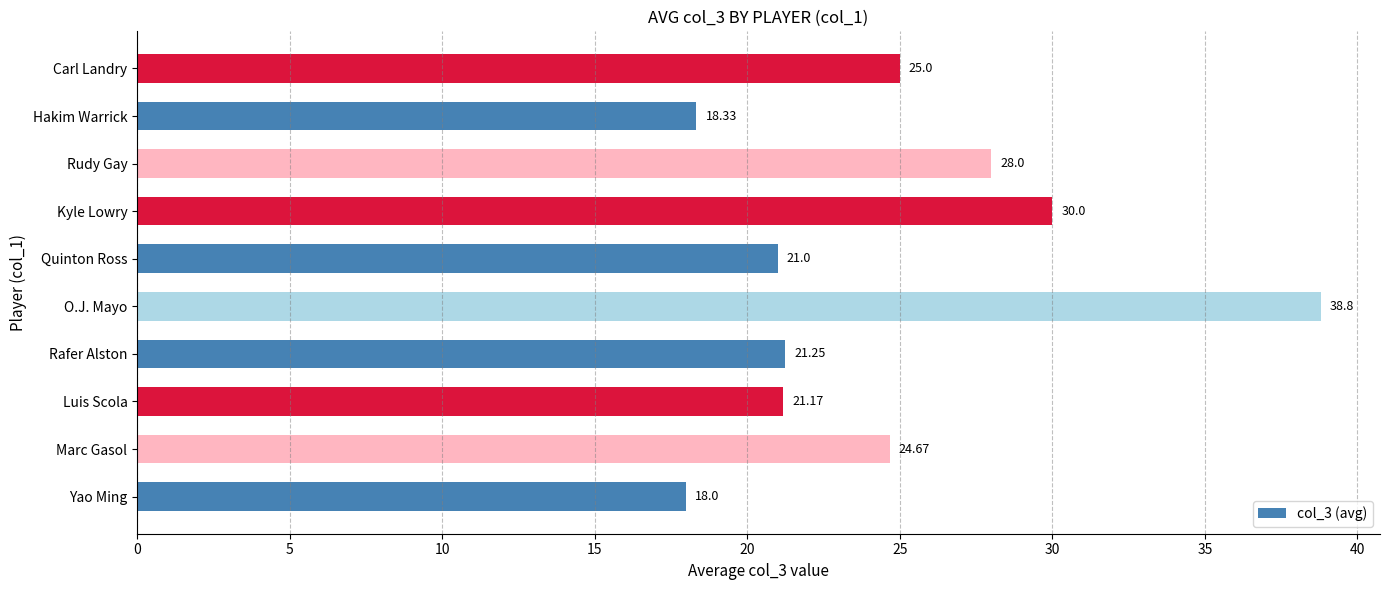

What is the ratio of the value at Rafer Alston to the value at O.J. Mayo?

0.5